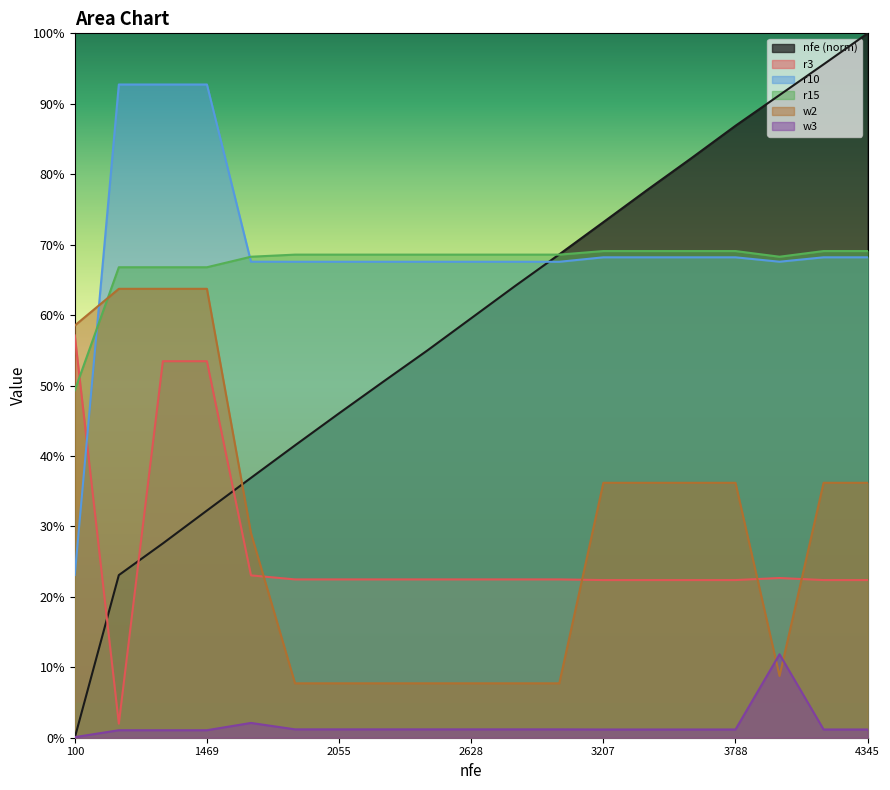

What value does the r15 series have at 2055?

0.7